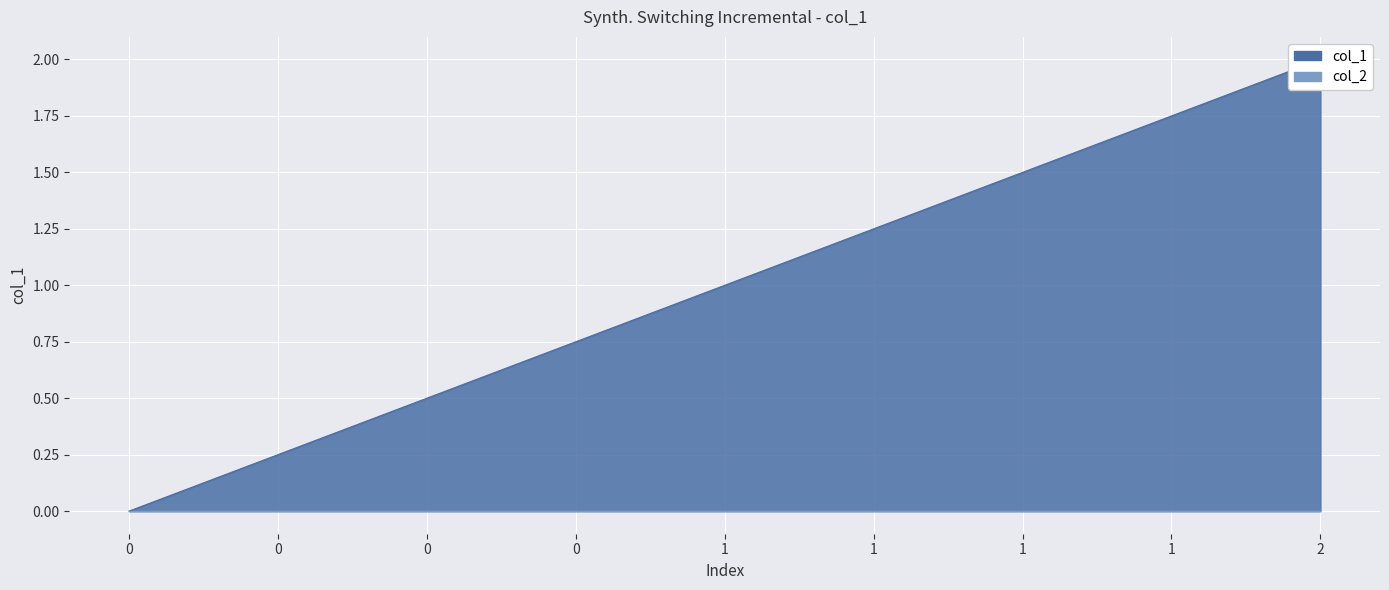

Between 0 and 2, which is larger?

2